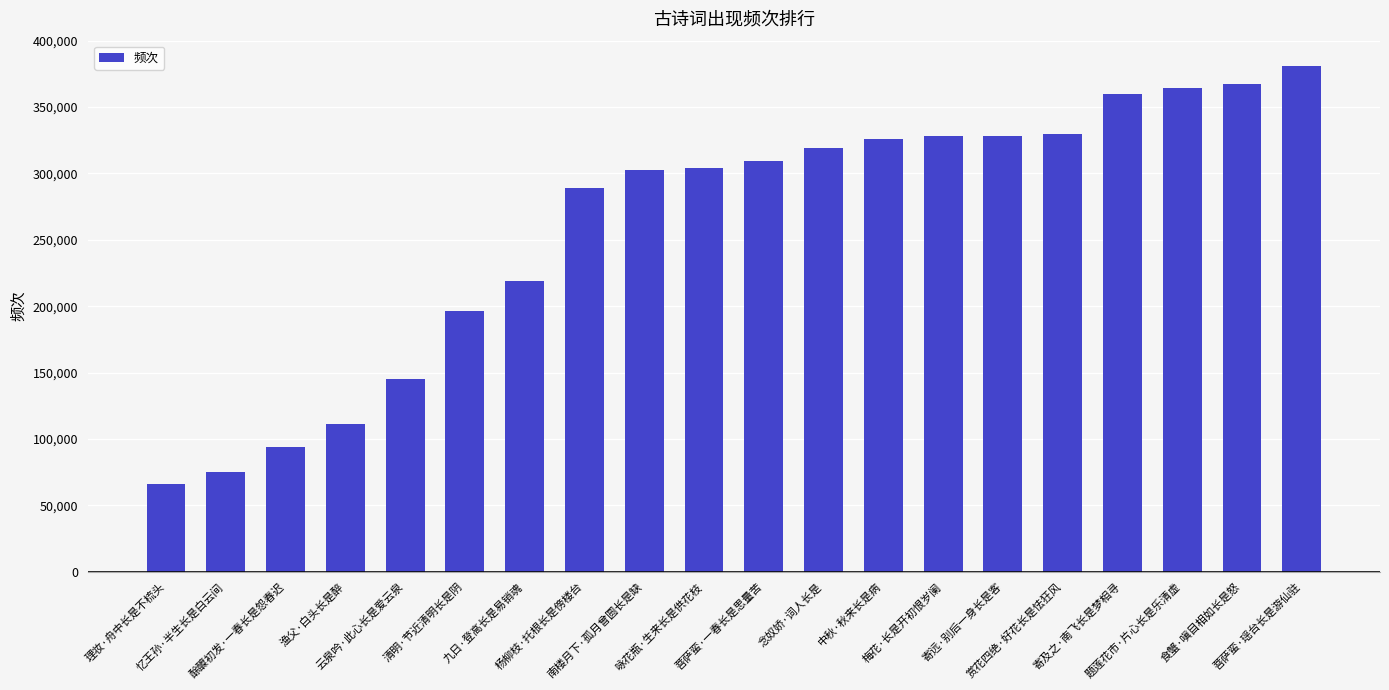

What is the value of the 3rd bar from the left?

93797